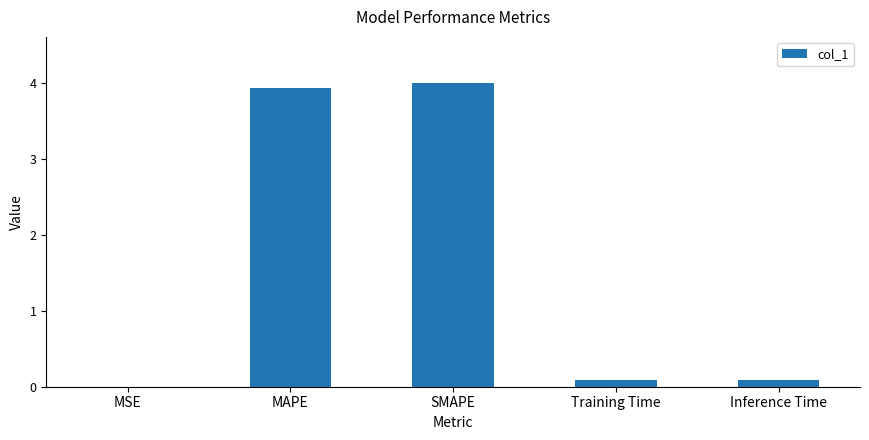

Which has a higher value, Inference Time or MAPE?

MAPE